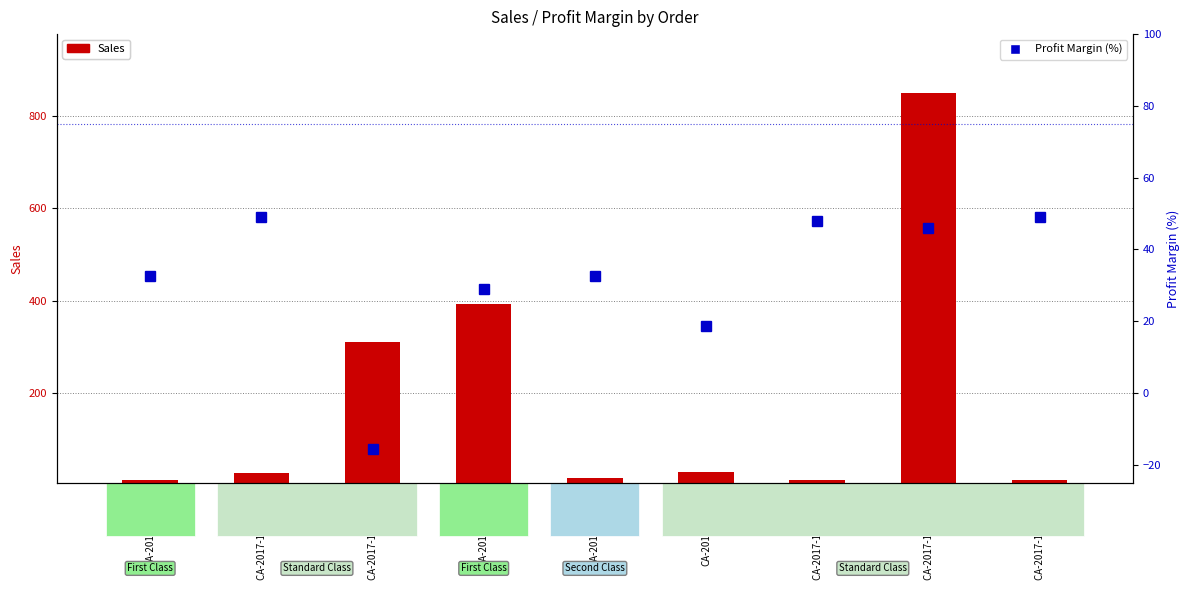

Which series has the largest range (max minus min)?

Sales